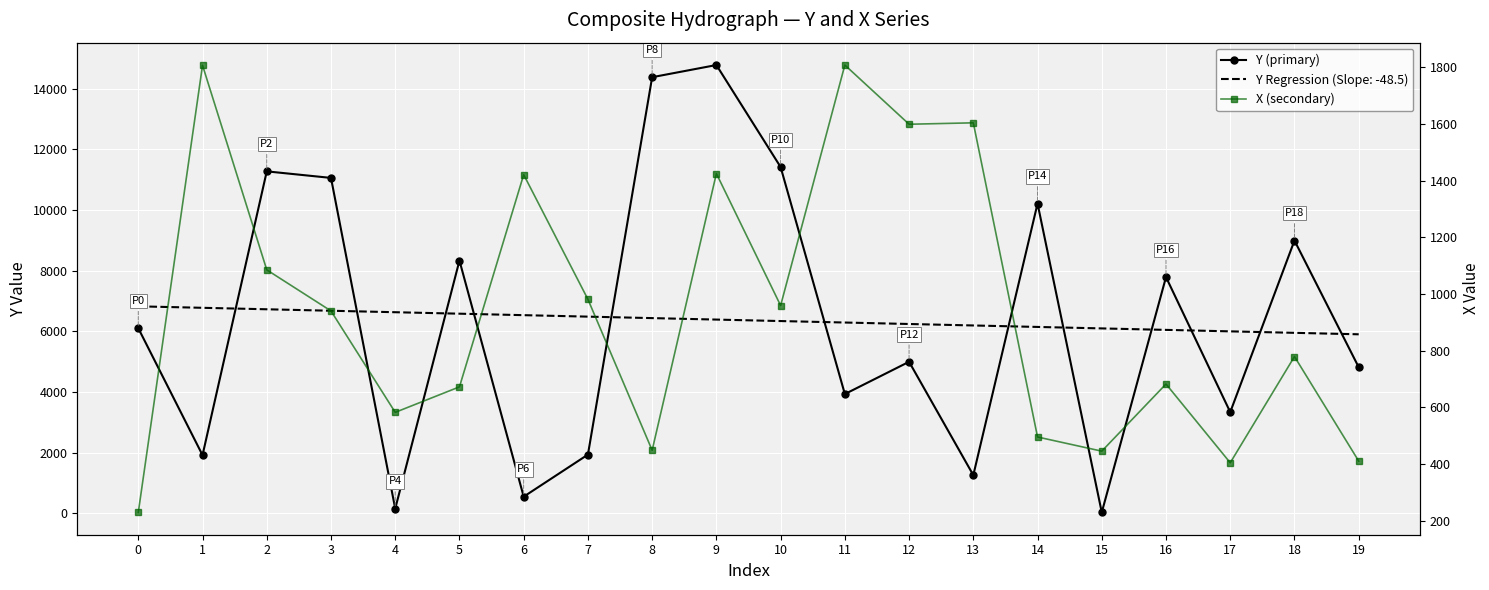

What is the value of the X (secondary) point at the 9th from the left?

448.0